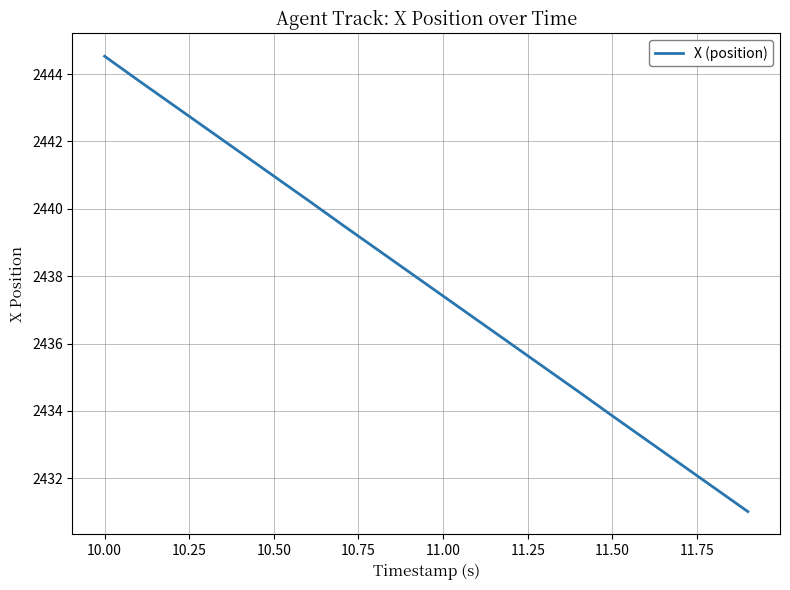

Does the chart display data point markers on the line(s)?

No